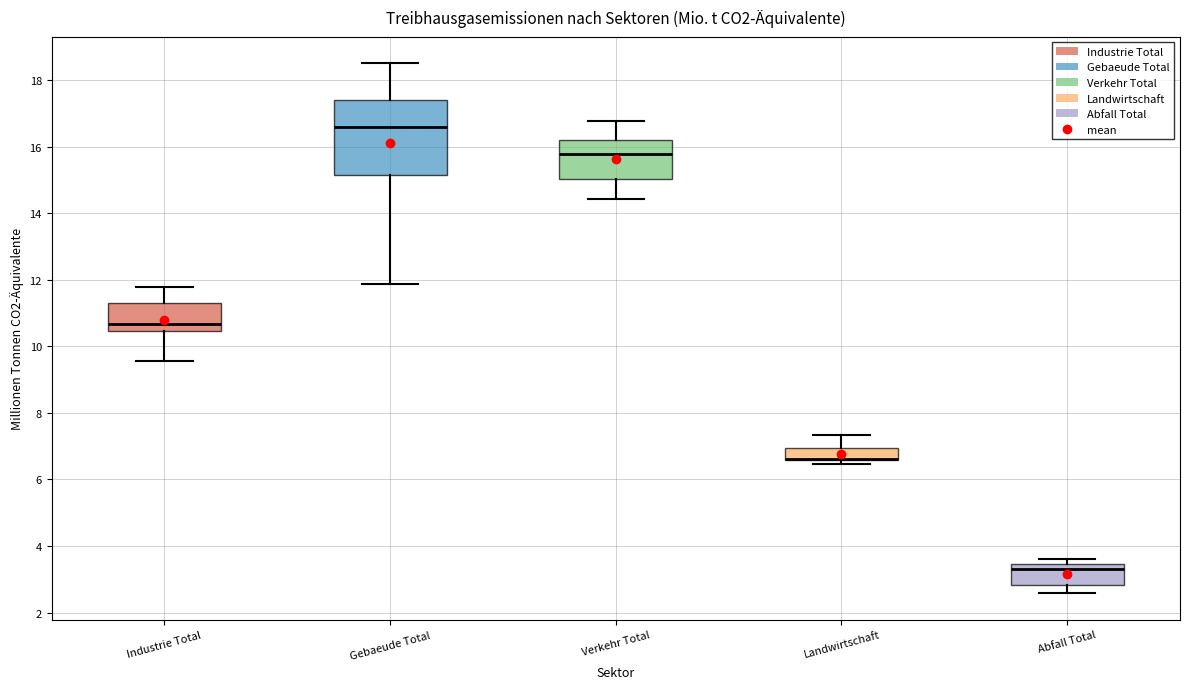

Reading left to right, transcribe this box plot: for each box, give where its median line is, the range the box spans, and where its two whiskers end, as read against the y-axis. The values are not printed on the chart, so give them approximately, as read against the axis.

Industrie Total: median 10.6, box 10.4 to 11.2, whiskers 9.6 to 11.8
Gebaeude Total: median 16.6, box 15.2 to 17.4, whiskers 11.8 to 18.6
Verkehr Total: median 15.8, box 15.0 to 16.2, whiskers 14.4 to 16.8
Landwirtschaft: median 6.6 (drawn on the box's lower edge), box 6.6 to 7.0, whiskers 6.4 to 7.4
Abfall Total: median 3.2, box 2.8 to 3.4, whiskers 2.6 to 3.6